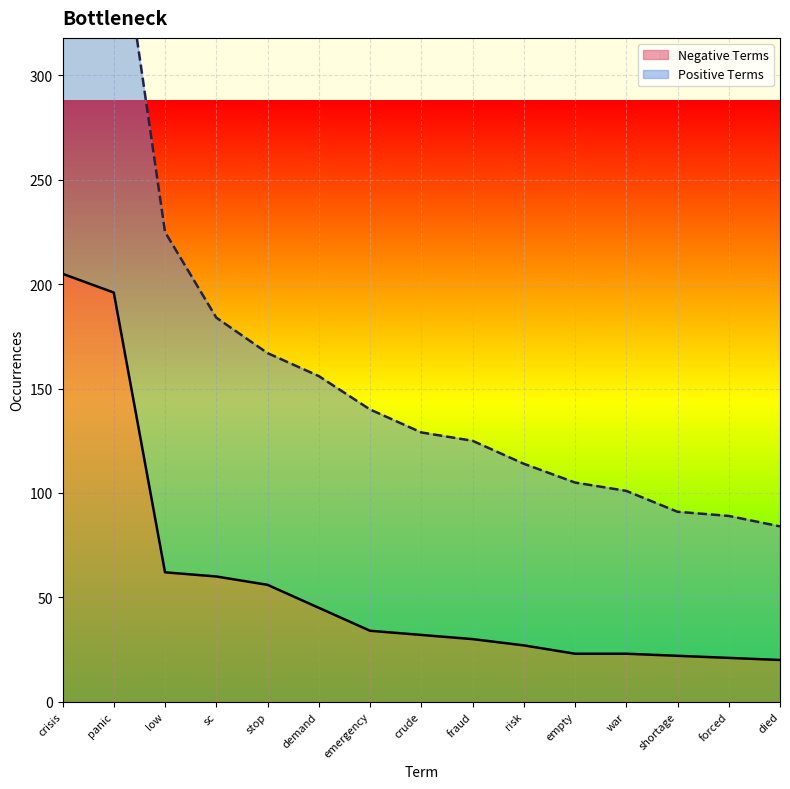

Which series changed the most between stop and demand?

negative